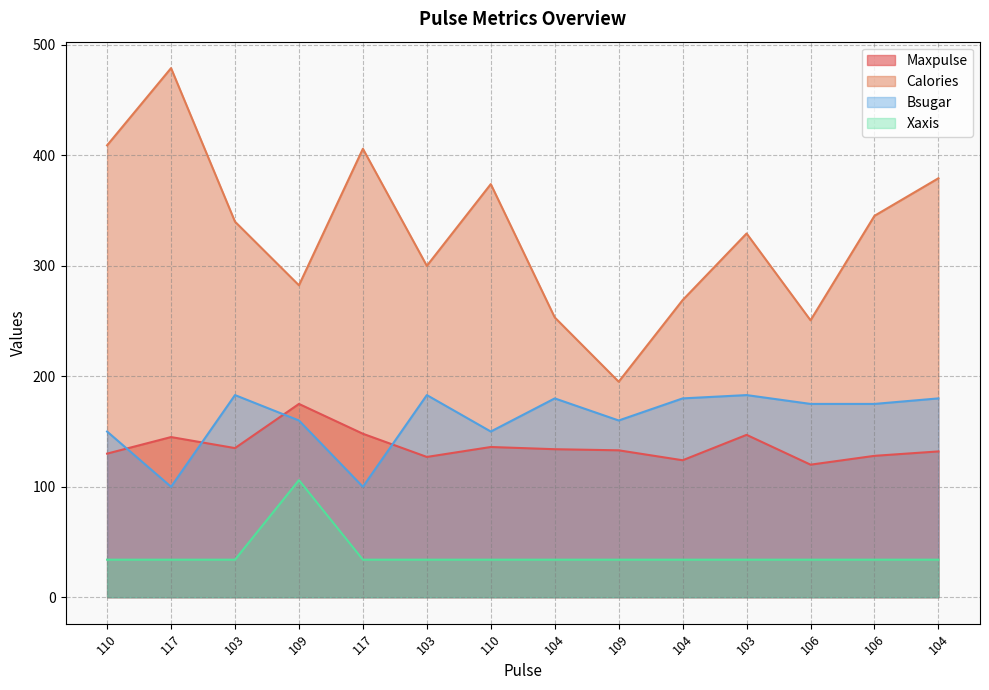

Rank the series by their maximum value, from highest to lowest.

Calories, Bsugar, Maxpulse, Xaxis